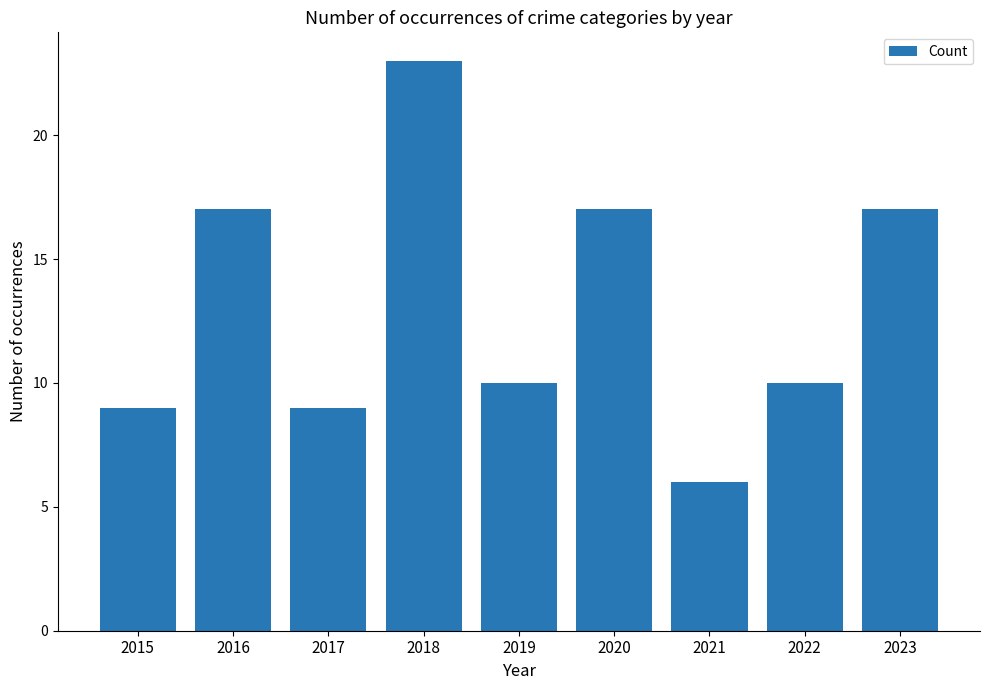

Reading right to left, list all the values displayed in this chart.

2023=17	2022=10	2021=6	2020=17	2019=10	2018=23	2017=9	2016=17	2015=9